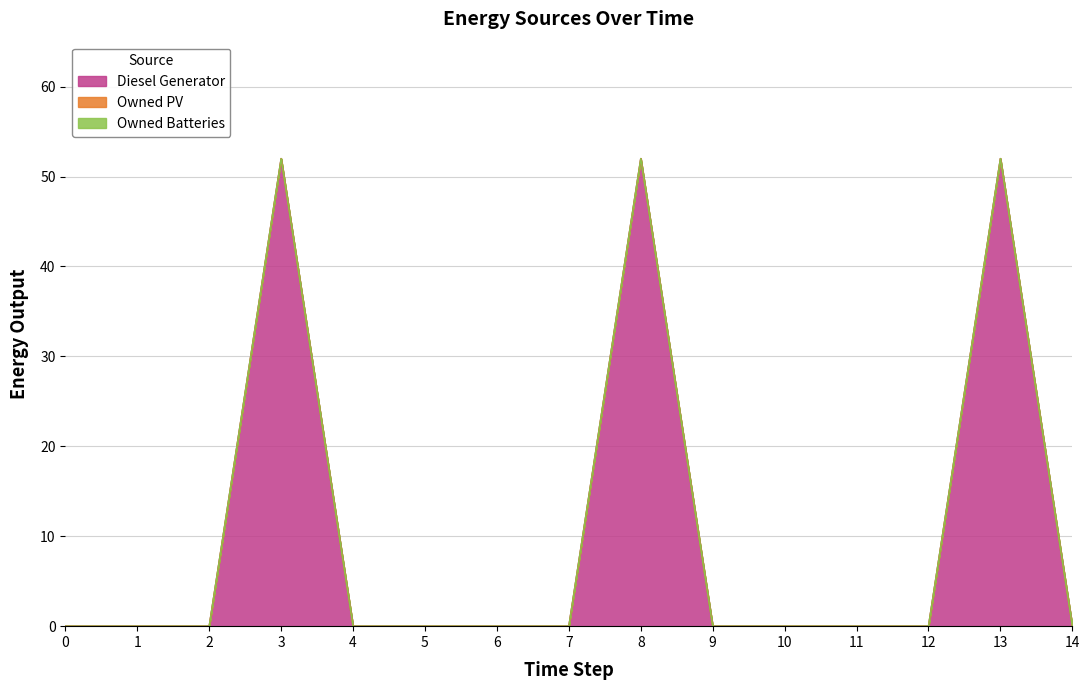

True or false: Owned PV and Diesel Generator intersect in this chart.

False